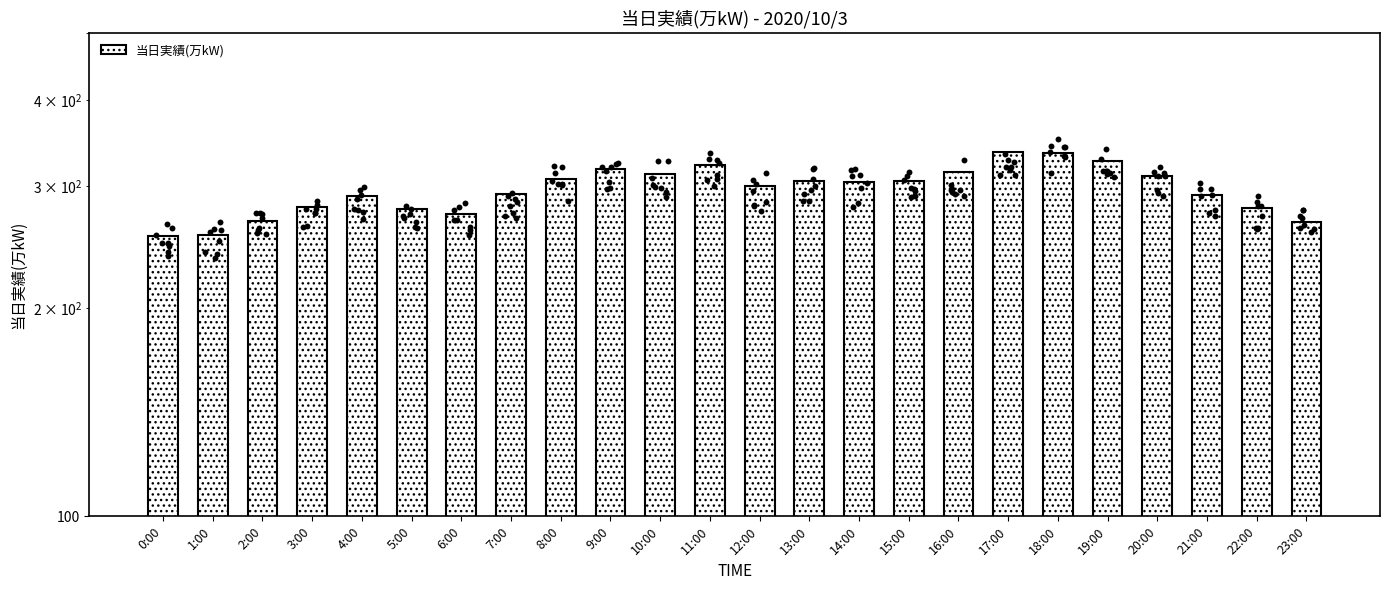

What is the ratio of the value at 22:00 to the value at 2:00?

1.0